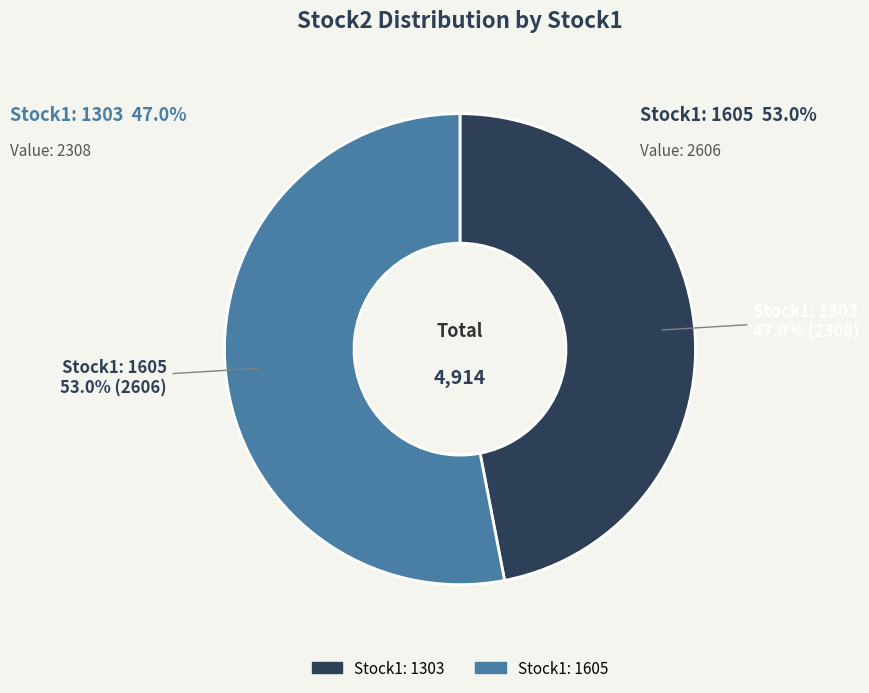

Is there any slice that represents more than half of the pie?

Yes